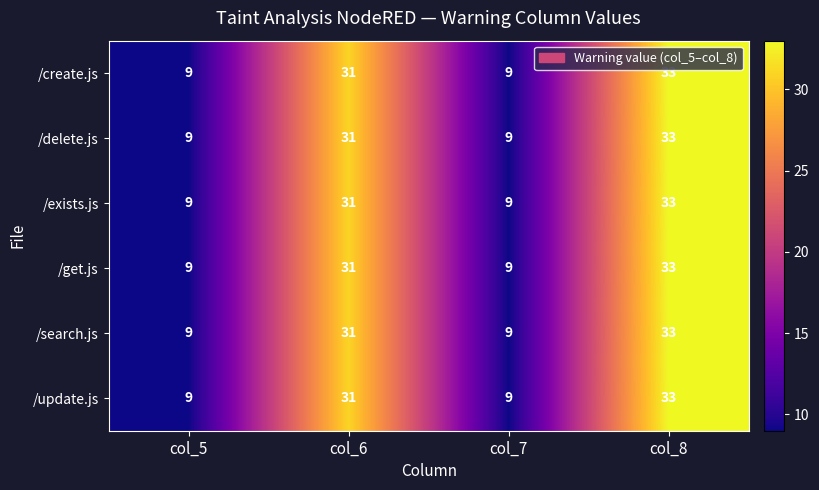

What is the difference between the second highest and second lowest values in the /get.js series?

22